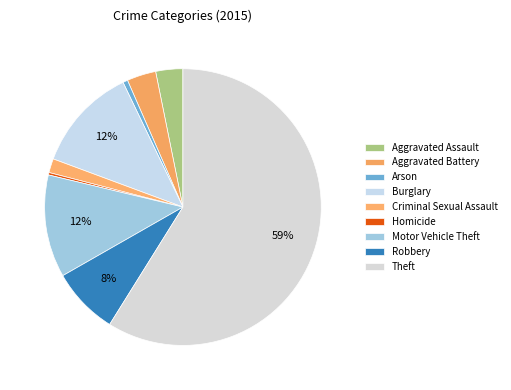

Which category accounts for the majority?

Theft